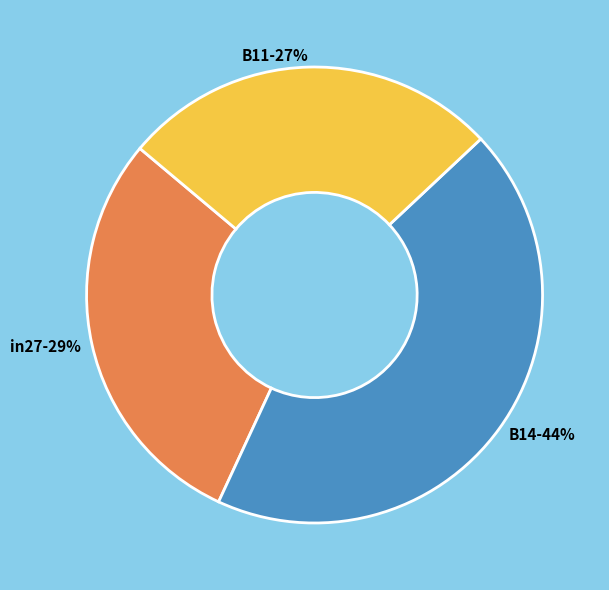

Is the sum of B11 and in27 greater than half?

Yes